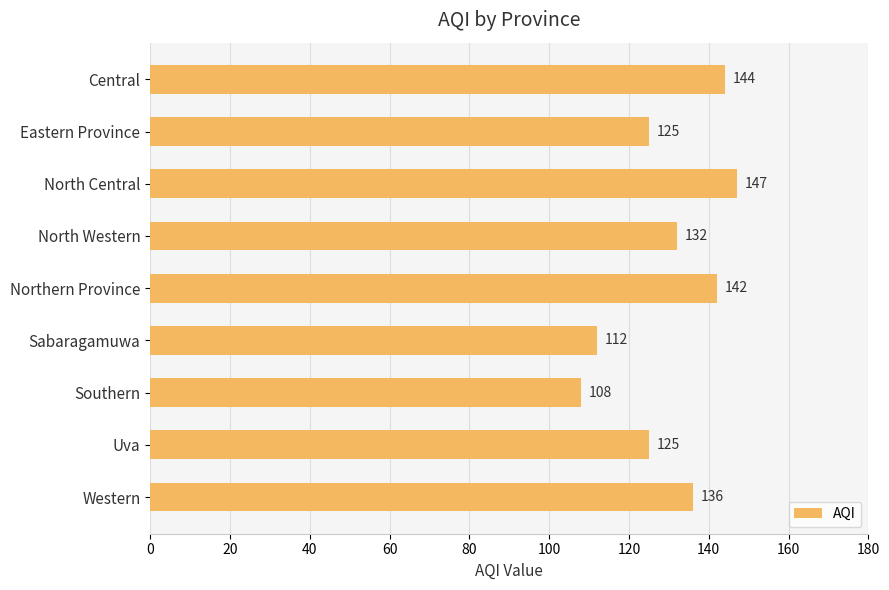

Reading bottom to top, list all the values displayed in this chart.

136	125	108	112	142	132	147	125	144